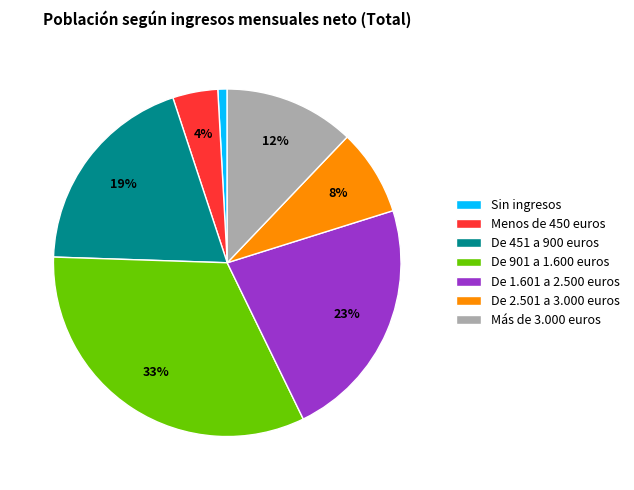

Which has a higher value, De 901 a 1.600 euros or De 1.601 a 2.500 euros?

De 901 a 1.600 euros